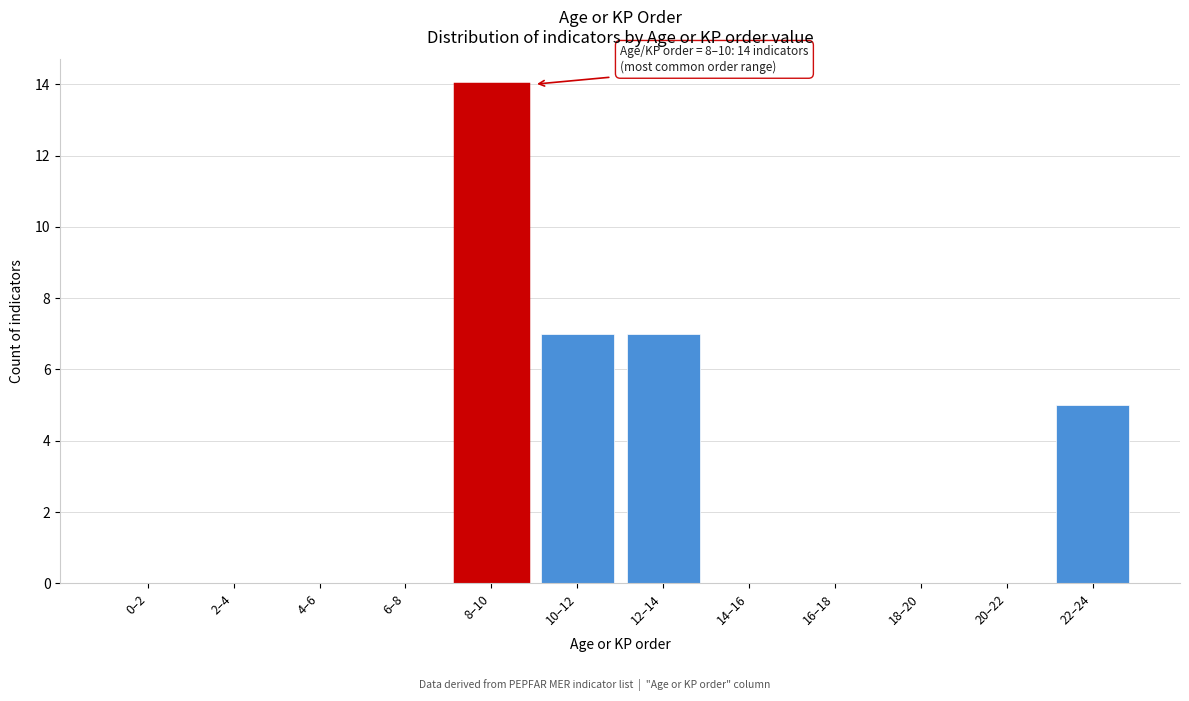

Reading right to left, extract all data points from this chart.

22–24=5	20–22=0	18–20=0	16–18=0	14–16=0	12–14=7	10–12=7	8–10=14	6–8=0	4–6=0	2–4=0	0–2=0